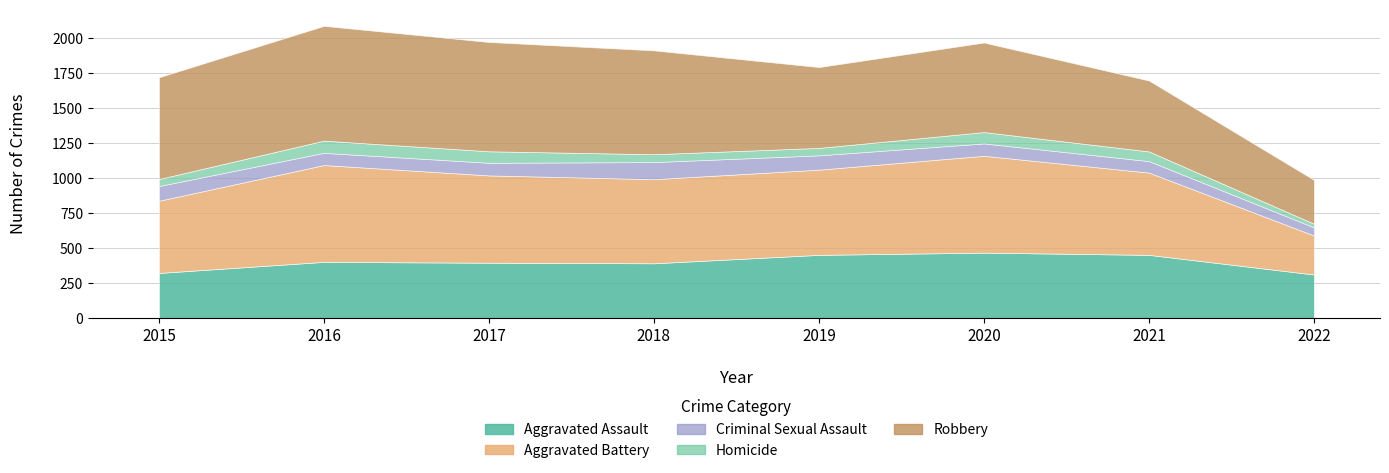

The Homicide series shows 56 at 2018. True or false?

True